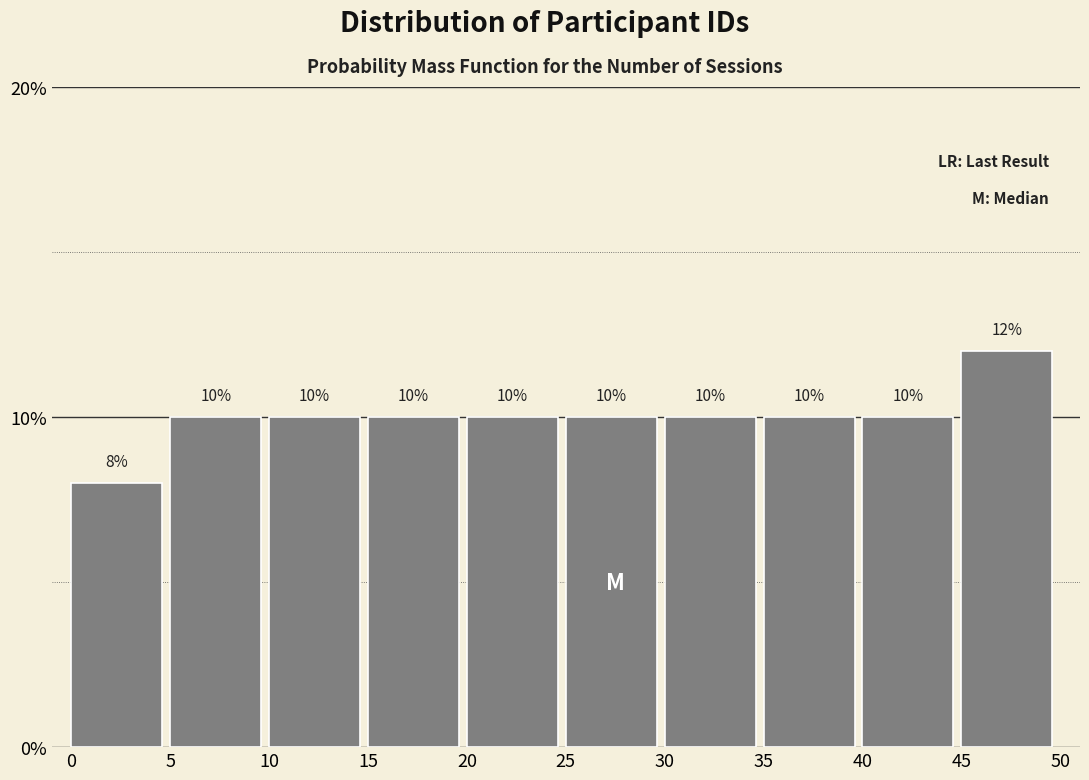

Reading left to right, transcribe this chart: for each bar, give the range it covers on the x-axis and its height.

0 to 5: 8
5 to 10: 10
10 to 15: 10
15 to 20: 10
20 to 25: 10
25 to 30: 10
30 to 35: 10
35 to 40: 10
40 to 45: 10
45 to 50: 12